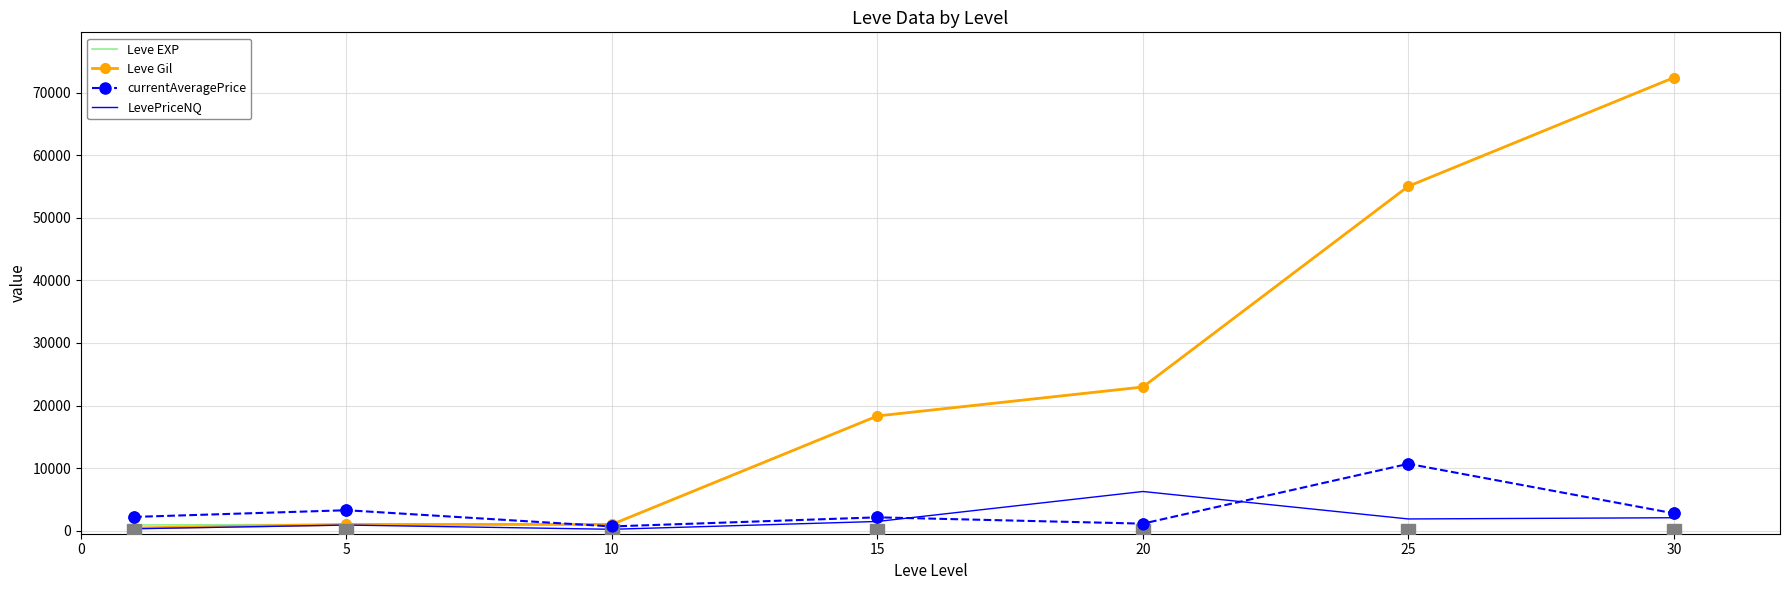

What is the greatest value displayed?

72430.0